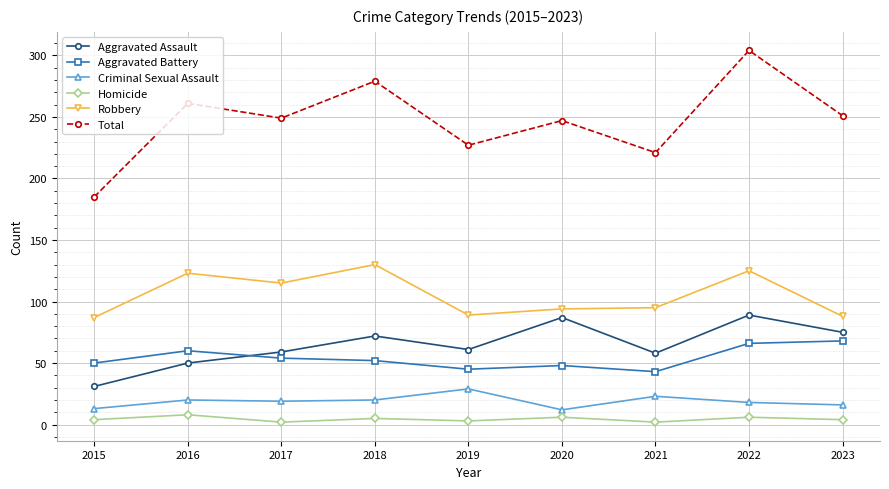

Which category has the highest value across all series?

2022